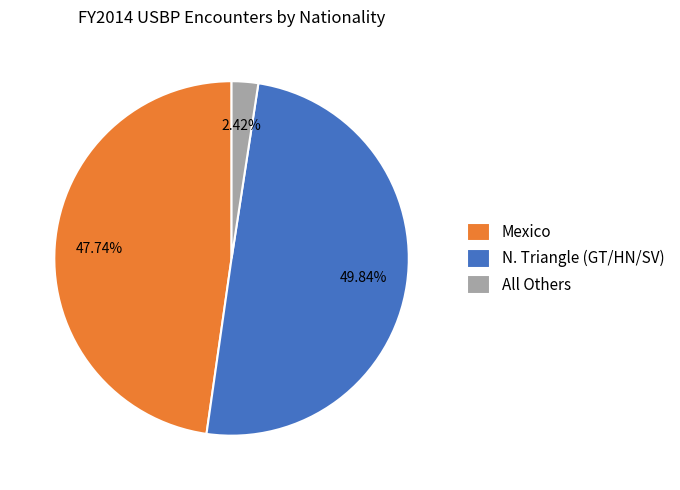

Which slice is the smallest?

All Others